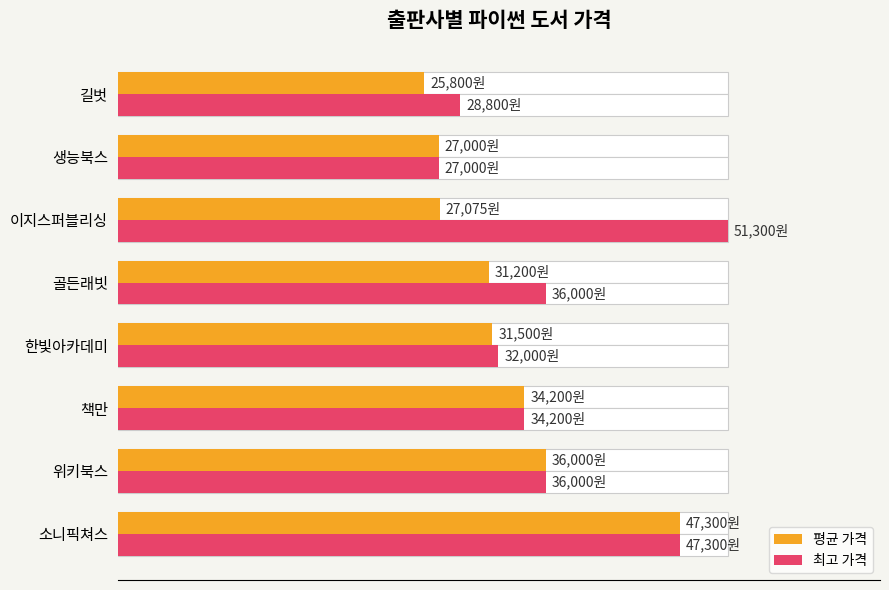

How many bars are there in each group?

2